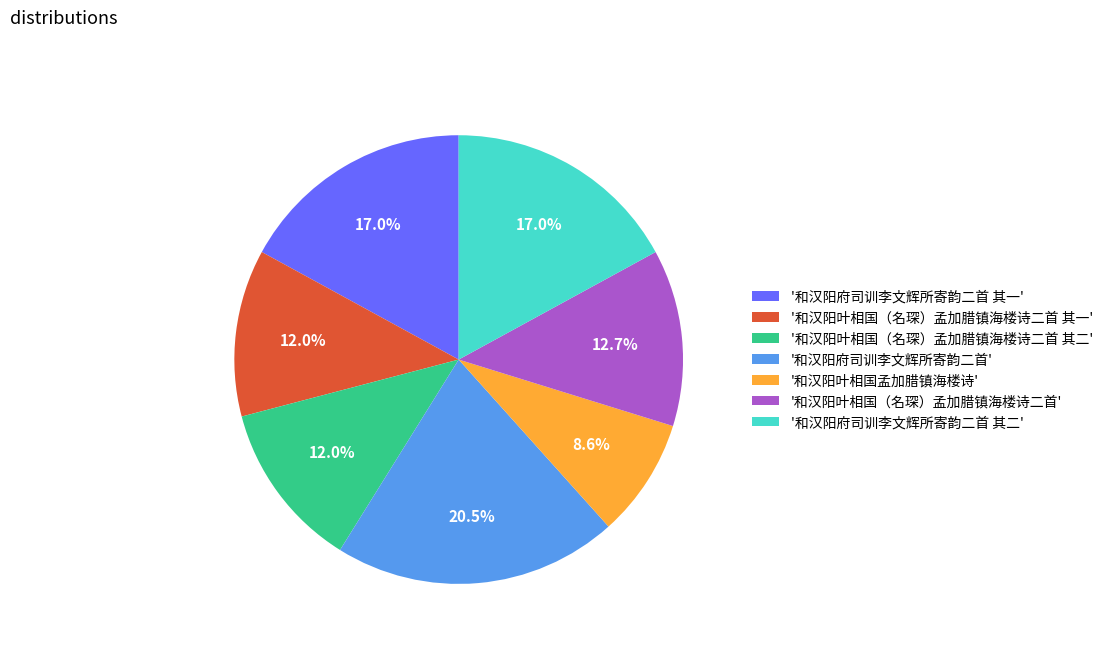

Is there a majority slice in this chart?

No